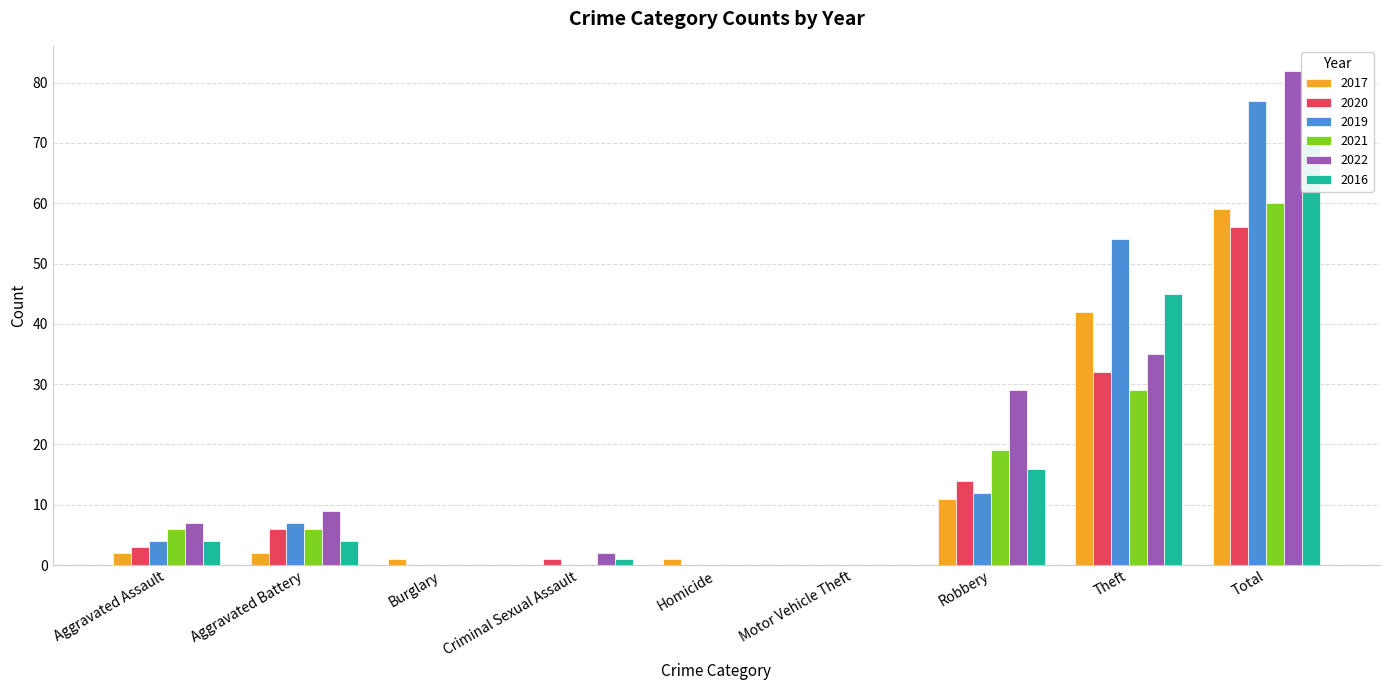

What position from the right is Homicide?

5